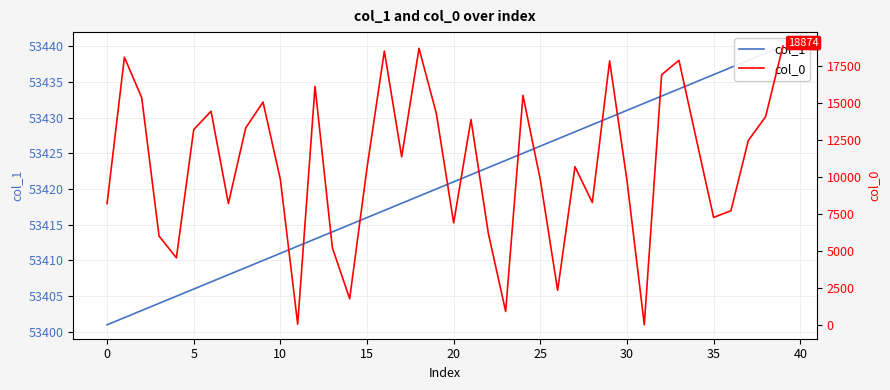

Rank the series by their average value, from highest to lowest.

col_1, col_0